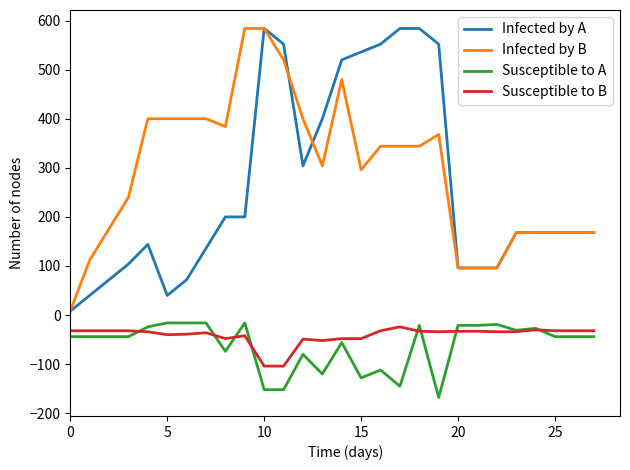

What is the greatest value displayed?

584